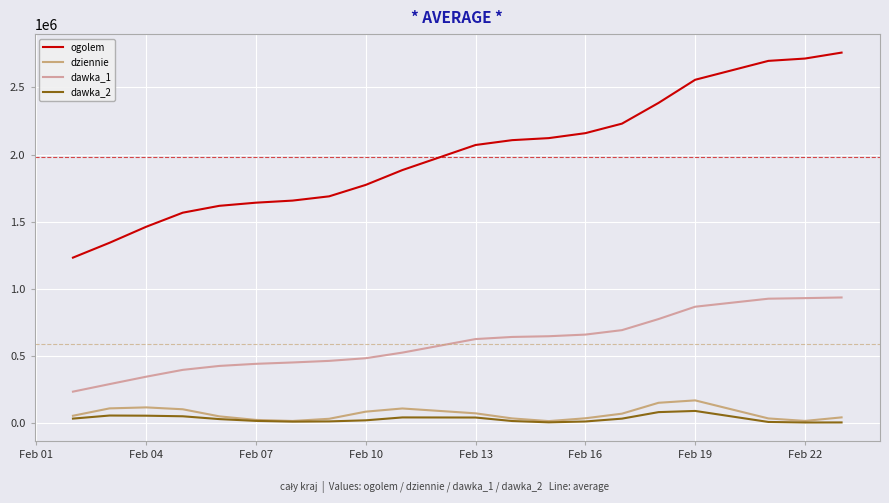

What are all the series names shown in the legend?

ogolem, dziennie, dawka_1, dawka_2